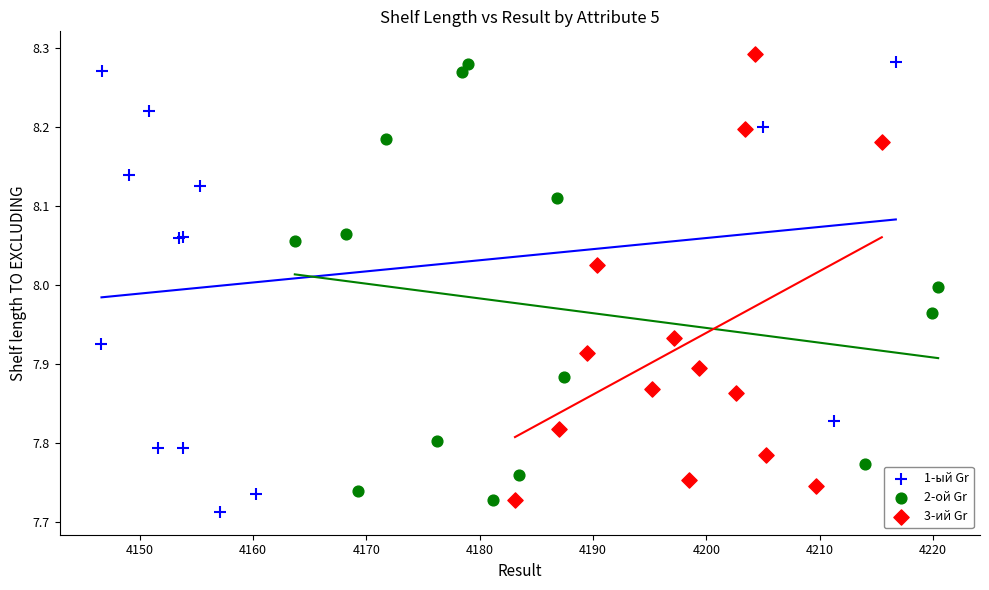

What are all the series names shown in the legend?

1-ый Gr, 2-ой Gr, 3-ий Gr